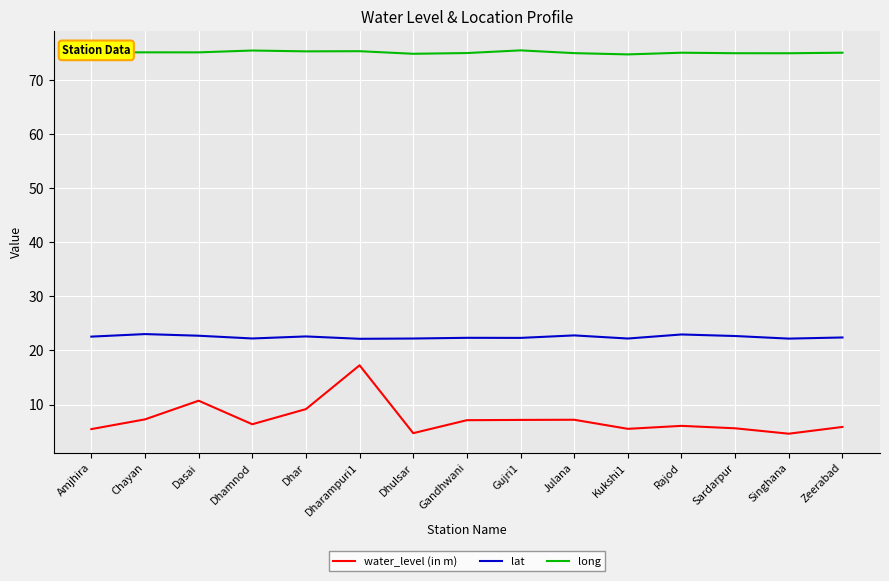

True or false: water_level (in m) and lat intersect in this chart.

False